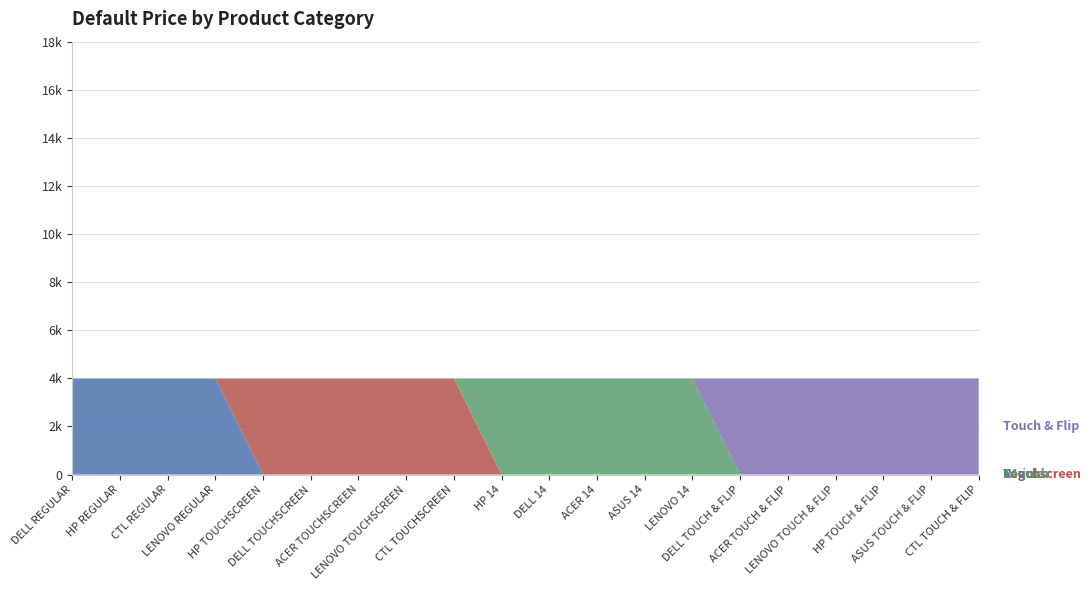

Reading right to left, extract all data points from this chart.

Regular: CTL TOUCH & FLIP=0	ASUS TOUCH & FLIP=0	HP TOUCH & FLIP=0	LENOVO TOUCH & FLIP=0	ACER TOUCH & FLIP=0	DELL TOUCH & FLIP=0	LENOVO 14=0	ASUS 14=0	ACER 14=0	DELL 14=0	HP 14=0	CTL TOUCHSCREEN=0	LENOVO TOUCHSCREEN=0	ACER TOUCHSCREEN=0	DELL TOUCHSCREEN=0	HP TOUCHSCREEN=0	LENOVO REGULAR=3990	CTL REGULAR=3990	HP REGULAR=3990	DELL REGULAR=3990
Touchscreen: CTL TOUCH & FLIP=0	ASUS TOUCH & FLIP=0	HP TOUCH & FLIP=0	LENOVO TOUCH & FLIP=0	ACER TOUCH & FLIP=0	DELL TOUCH & FLIP=0	LENOVO 14=0	ASUS 14=0	ACER 14=0	DELL 14=0	HP 14=0	CTL TOUCHSCREEN=3990	LENOVO TOUCHSCREEN=3990	ACER TOUCHSCREEN=3990	DELL TOUCHSCREEN=3990	HP TOUCHSCREEN=3990	LENOVO REGULAR=0	CTL REGULAR=0	HP REGULAR=0	DELL REGULAR=0
14-inch: CTL TOUCH & FLIP=0	ASUS TOUCH & FLIP=0	HP TOUCH & FLIP=0	LENOVO TOUCH & FLIP=0	ACER TOUCH & FLIP=0	DELL TOUCH & FLIP=0	LENOVO 14=3990	ASUS 14=3990	ACER 14=3990	DELL 14=3990	HP 14=3990	CTL TOUCHSCREEN=0	LENOVO TOUCHSCREEN=0	ACER TOUCHSCREEN=0	DELL TOUCHSCREEN=0	HP TOUCHSCREEN=0	LENOVO REGULAR=0	CTL REGULAR=0	HP REGULAR=0	DELL REGULAR=0
Touch & Flip: CTL TOUCH & FLIP=3990	ASUS TOUCH & FLIP=3990	HP TOUCH & FLIP=3990	LENOVO TOUCH & FLIP=3990	ACER TOUCH & FLIP=3990	DELL TOUCH & FLIP=3990	LENOVO 14=0	ASUS 14=0	ACER 14=0	DELL 14=0	HP 14=0	CTL TOUCHSCREEN=0	LENOVO TOUCHSCREEN=0	ACER TOUCHSCREEN=0	DELL TOUCHSCREEN=0	HP TOUCHSCREEN=0	LENOVO REGULAR=0	CTL REGULAR=0	HP REGULAR=0	DELL REGULAR=0